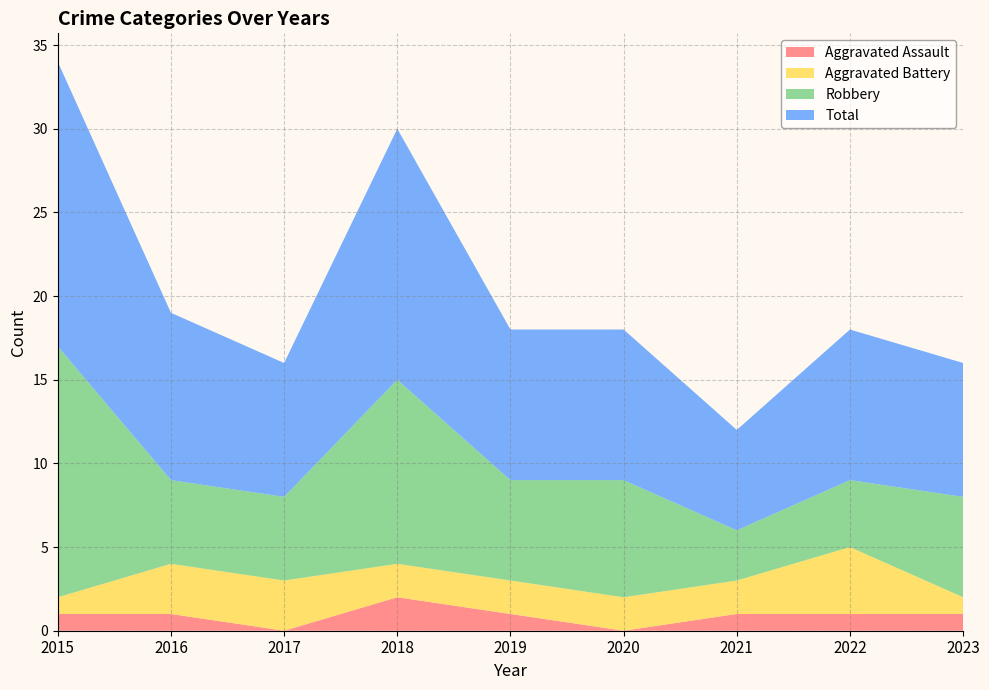

Reading left to right, list all the values displayed in this chart.

Aggravated Assault: 1	1	0	2	1	0	1	1	1
Aggravated Battery: 1	3	3	2	2	2	2	4	1
Robbery: 15	5	5	11	6	7	3	4	6
Total: 17	10	8	15	9	9	6	9	8